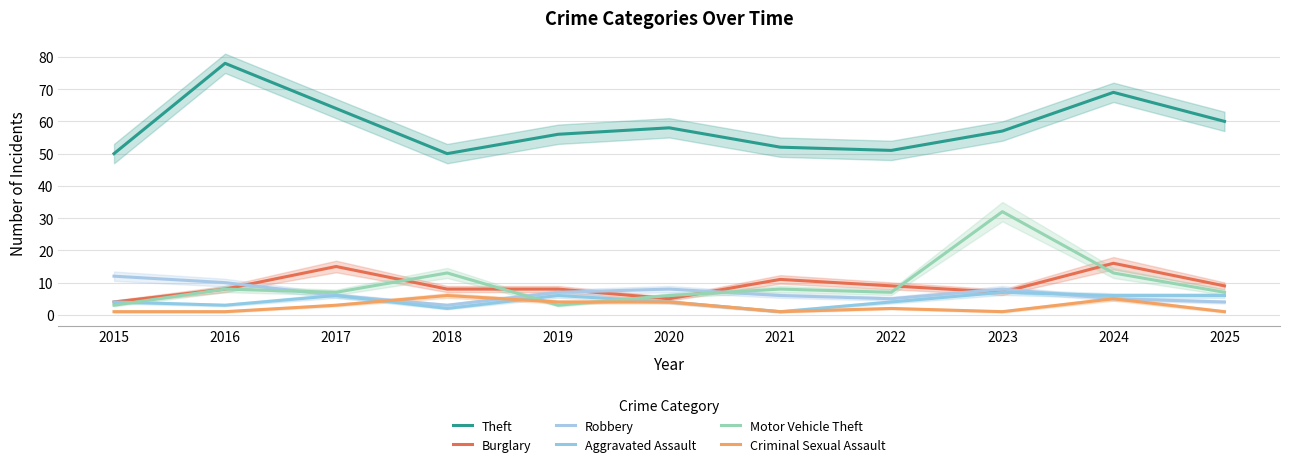

What is the value of the Robbery point at the 7th from the left?

6